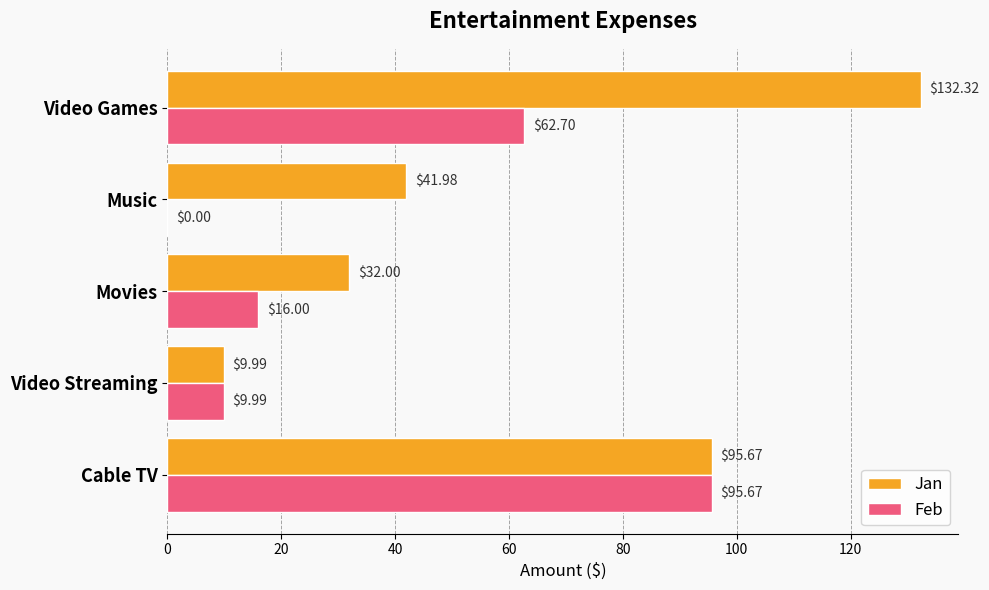

At which label does Jan reach its peak?

Video Games